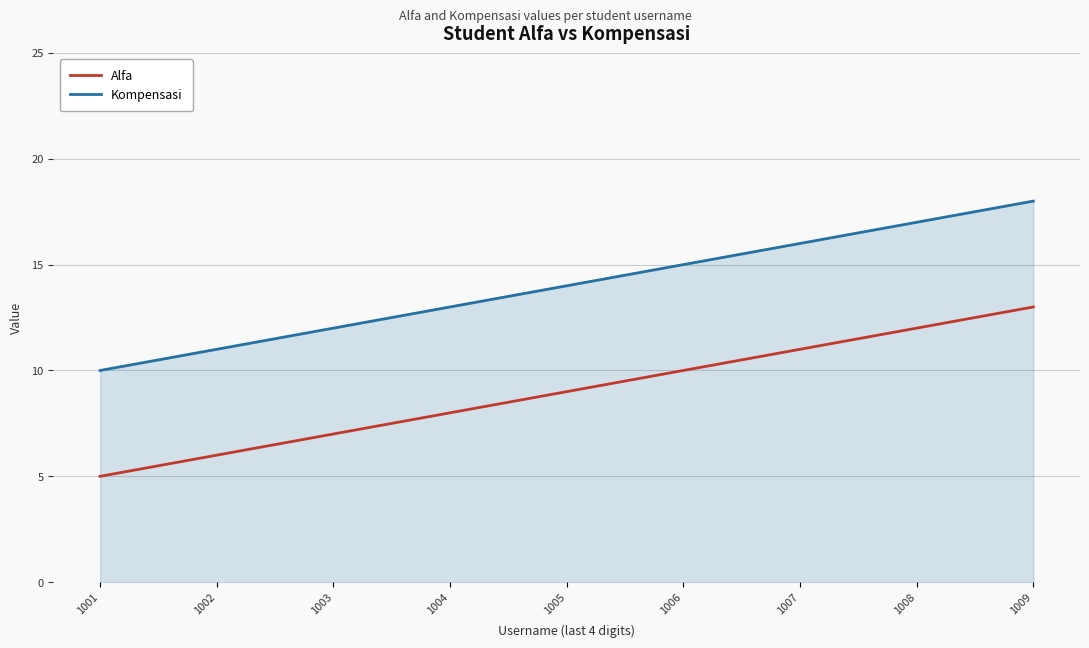

True or false: Alfa and Kompensasi intersect in this chart.

False